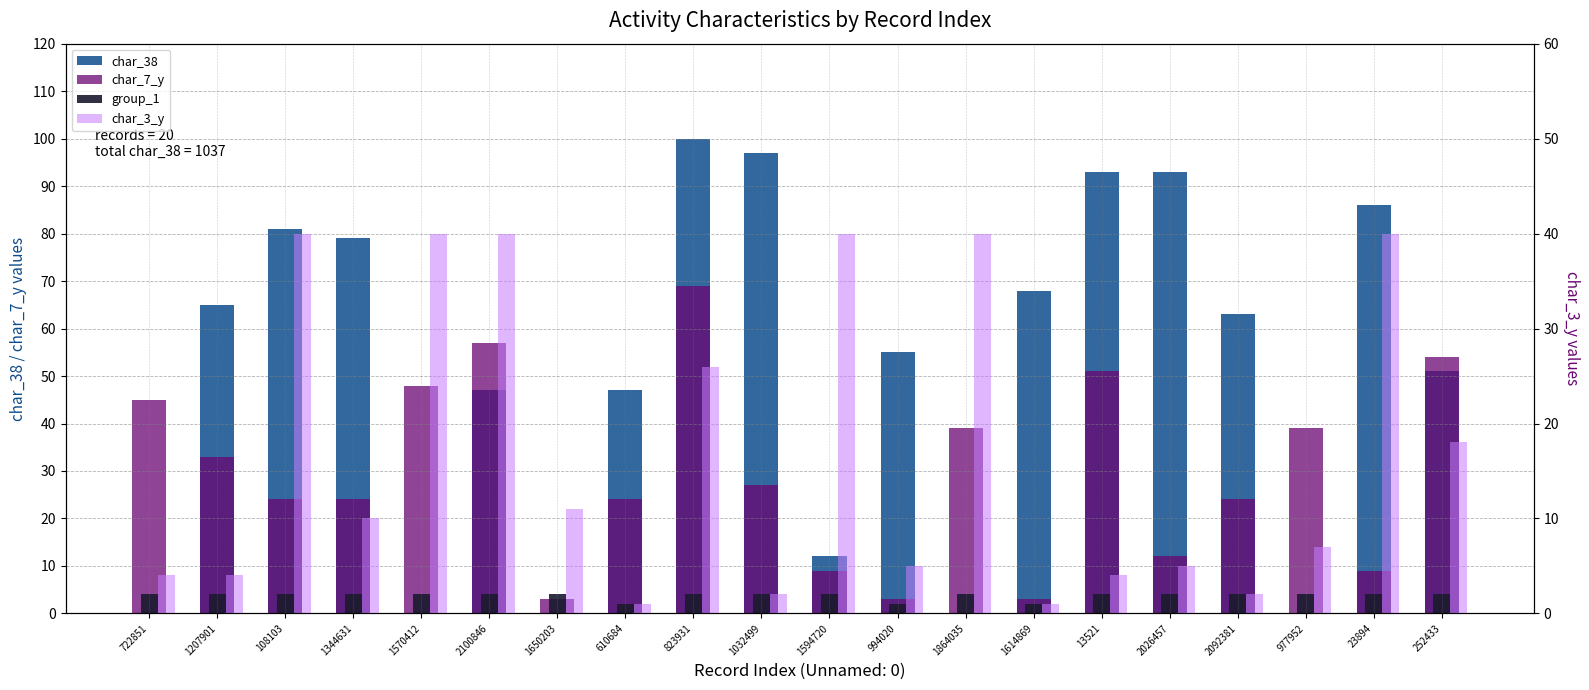

Reading right to left, extract all data points from this chart.

char_38: 252433=51	23894=86	977952=0	2092381=63	2026457=93	13521=93	1614869=68	1864035=0	994020=55	1594720=12	1032499=97	823931=100	610684=47	1650203=0	2100846=47	1570412=0	1344631=79	108103=81	1207901=65	722851=0
char_7_y: 252433=54	23894=9	977952=39	2092381=24	2026457=12	13521=51	1614869=3	1864035=39	994020=3	1594720=9	1032499=27	823931=69	610684=24	1650203=3	2100846=57	1570412=48	1344631=24	108103=24	1207901=33	722851=45
group_1: 252433=4	23894=4	977952=4	2092381=4	2026457=4	13521=4	1614869=2	1864035=4	994020=2	1594720=4	1032499=4	823931=4	610684=2	1650203=4	2100846=4	1570412=4	1344631=4	108103=4	1207901=4	722851=4
char_3_y: 252433=18	23894=40	977952=7	2092381=2	2026457=5	13521=4	1614869=1	1864035=40	994020=5	1594720=40	1032499=2	823931=26	610684=1	1650203=11	2100846=40	1570412=40	1344631=10	108103=40	1207901=4	722851=4